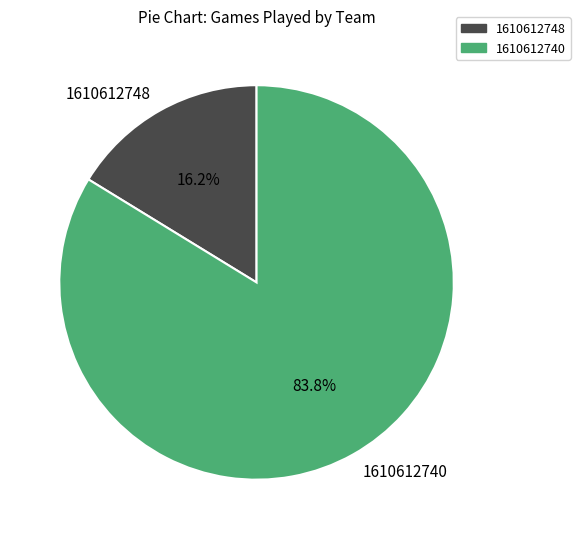

Approximately how many times larger is the value at 1610612748 compared to 1610612740?

0.2